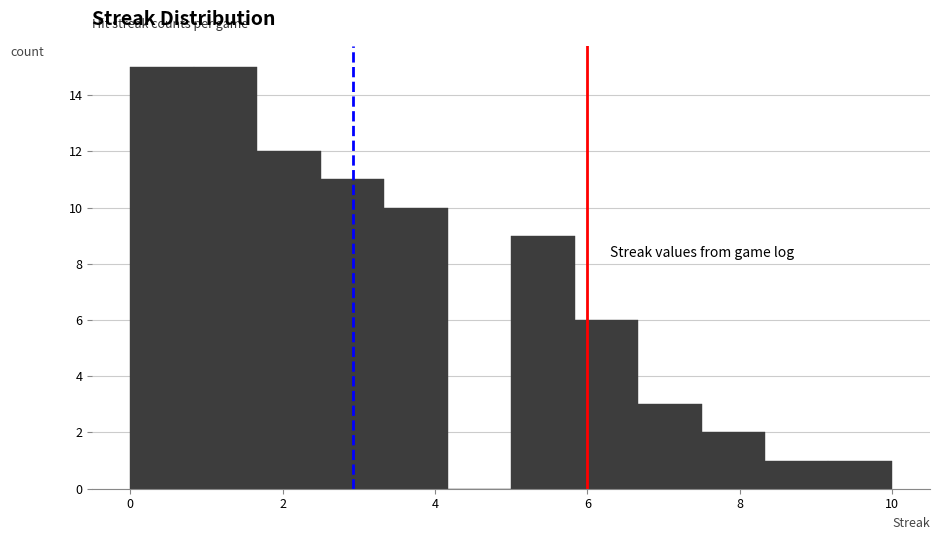

Reading left to right, list every bar in this chart as the range it spans on the x-axis followed by its height. Neither the bar edges nor the heights are printed on the chart, so give them approximately, as read against the axes.

0.0 to 0.8: 15
0.8 to 1.6: 15
1.6 to 2.6: 12
2.6 to 3.4: 11
3.4 to 4.2: 10
4.2 to 5.0: 0
5.0 to 5.8: 9
5.8 to 6.6: 6
6.6 to 7.6: 3
7.6 to 8.4: 2
8.4 to 9.2: 1
9.2 to 10.0: 1